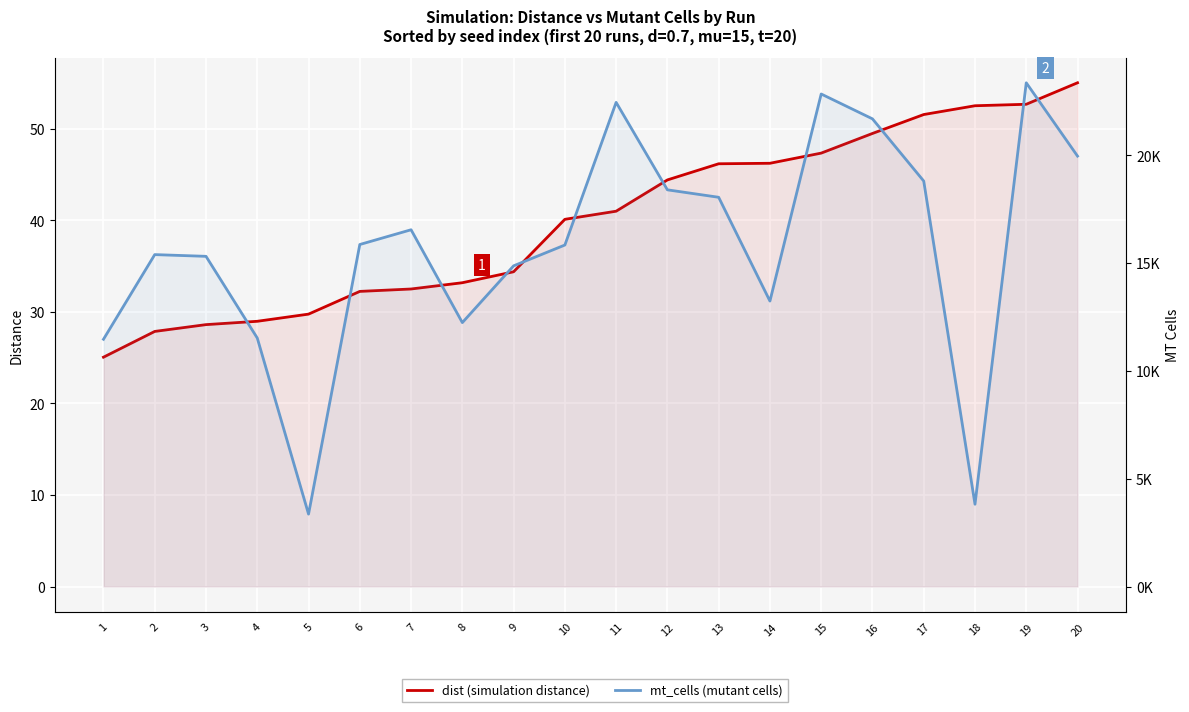

What is the approximate value of mt_cells (mutant cells) at 14?

13245.0